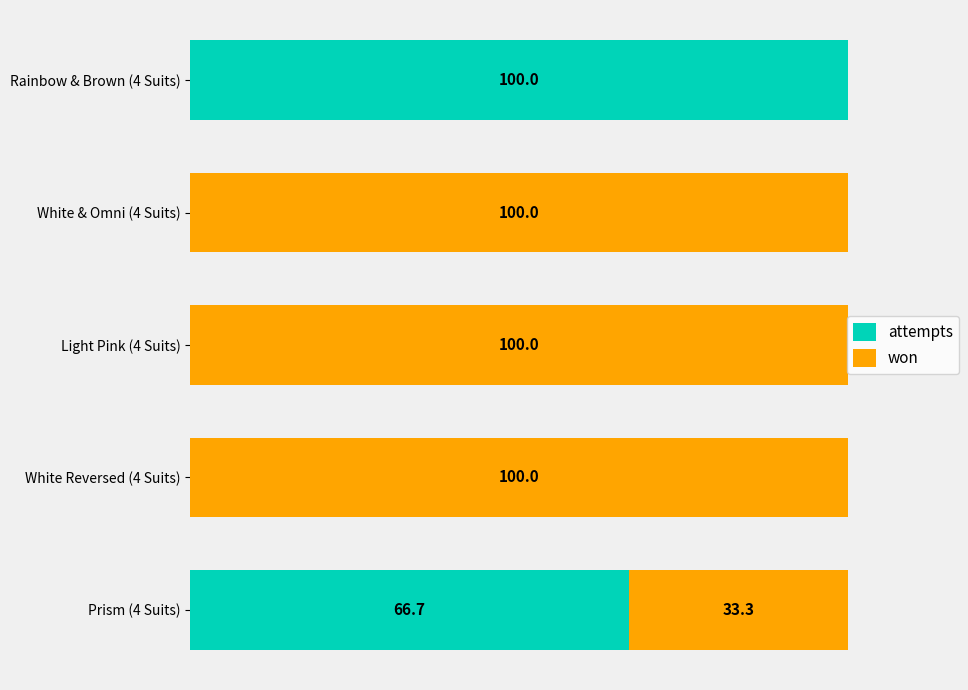

Which category has the highest value in the attempts series?

Rainbow & Brown (4 Suits)